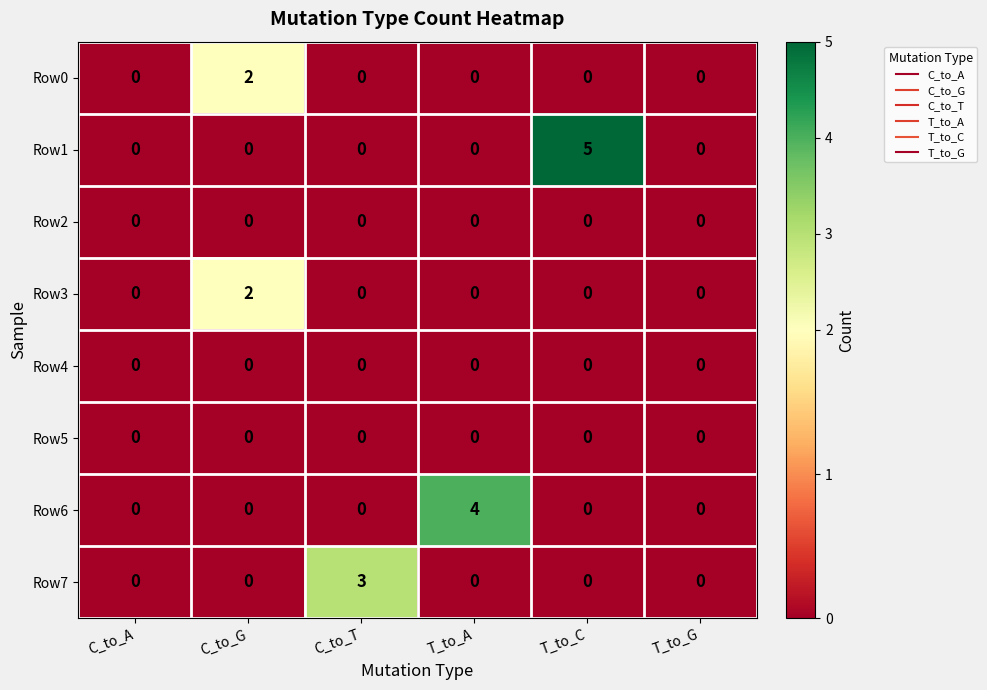

At which category is the sum across all series the highest?

T_to_C